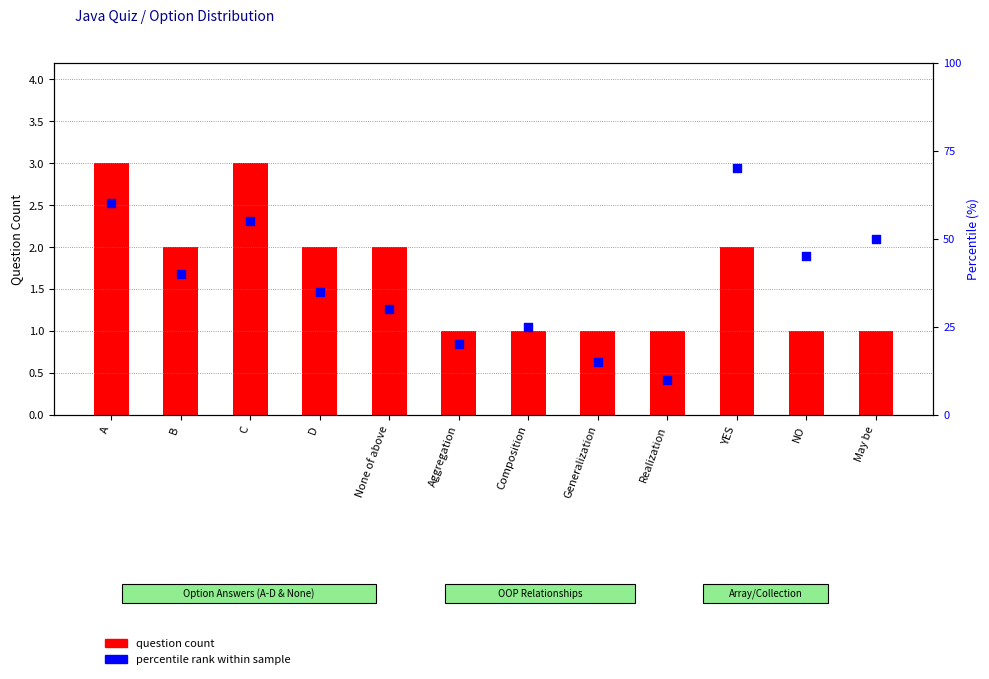

What are all the series names shown in the legend?

question count, percentile rank within sample